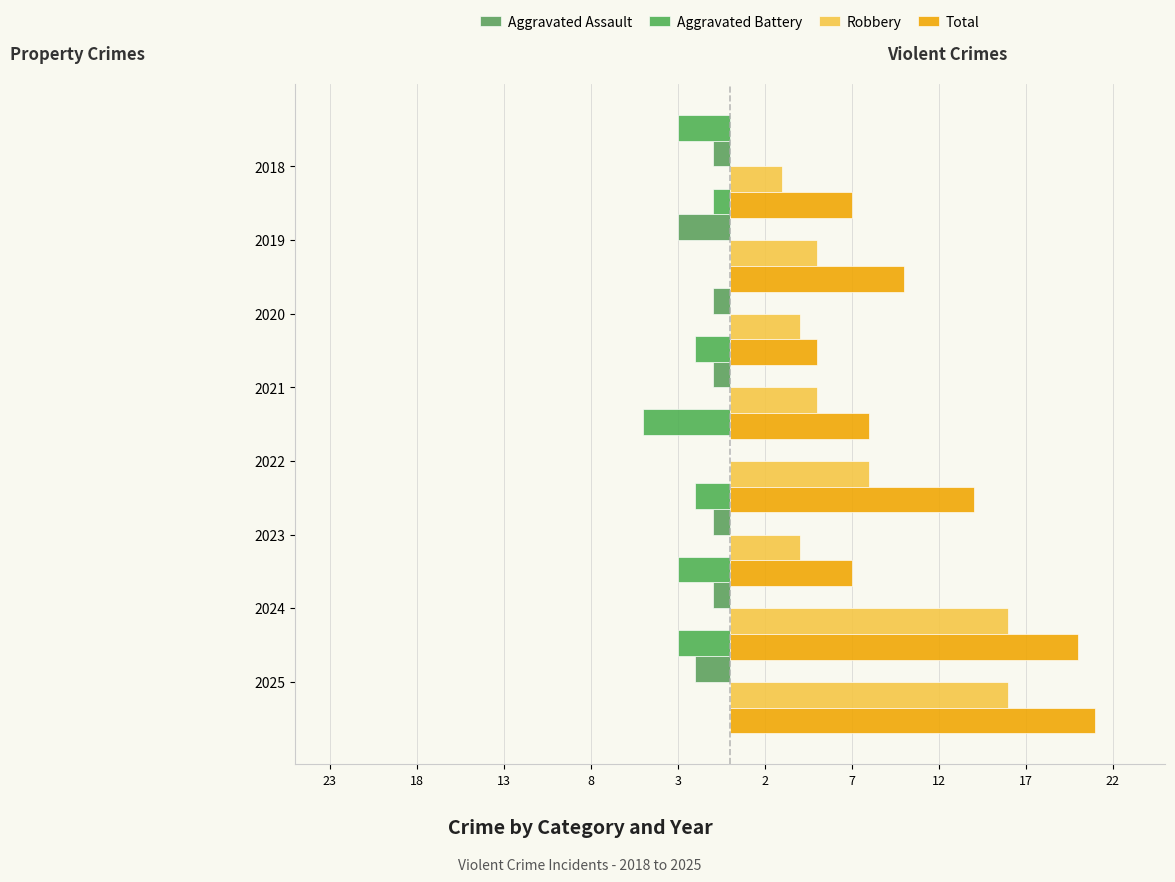

The value of Total at 2022 is 2. True or false?

False